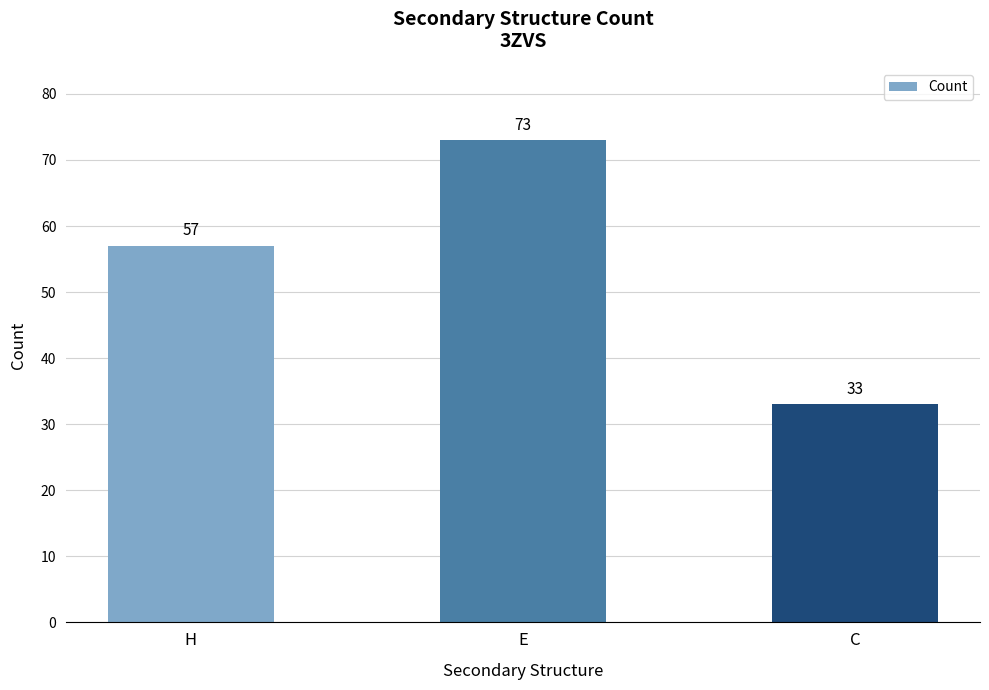

What is the approximate value at E?

73